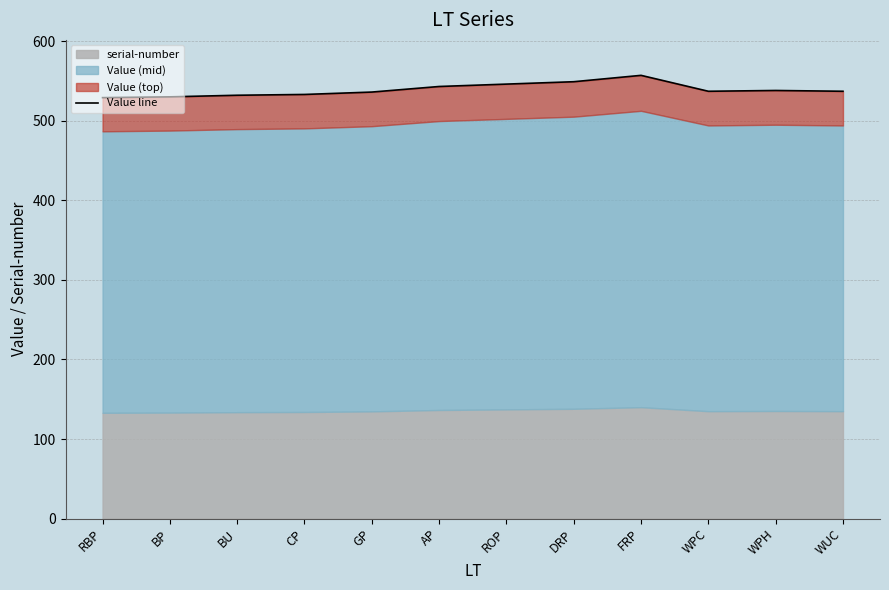

What is the ratio of the value at AP to the value at WPC?

1.0